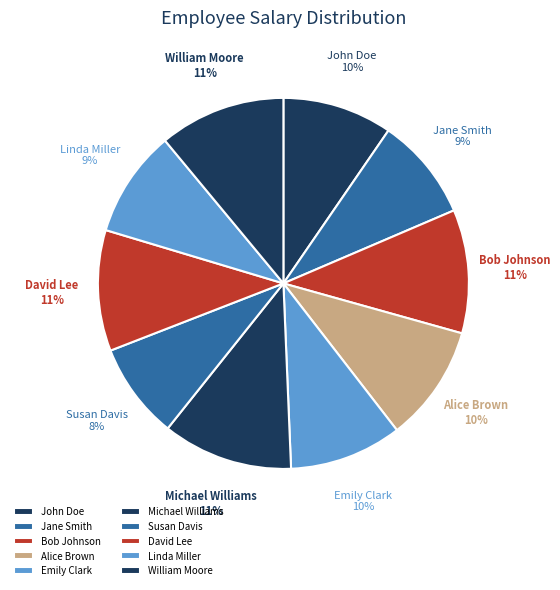

Does any single category account for the majority?

No